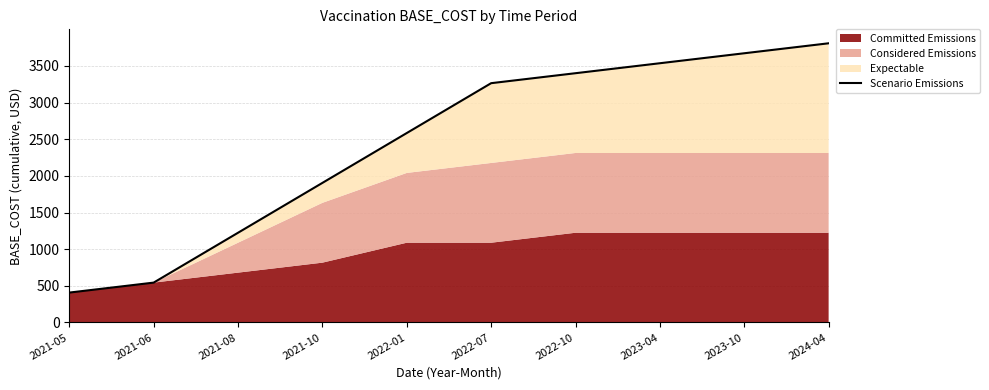

Which category has the highest value across all series?

2024-04